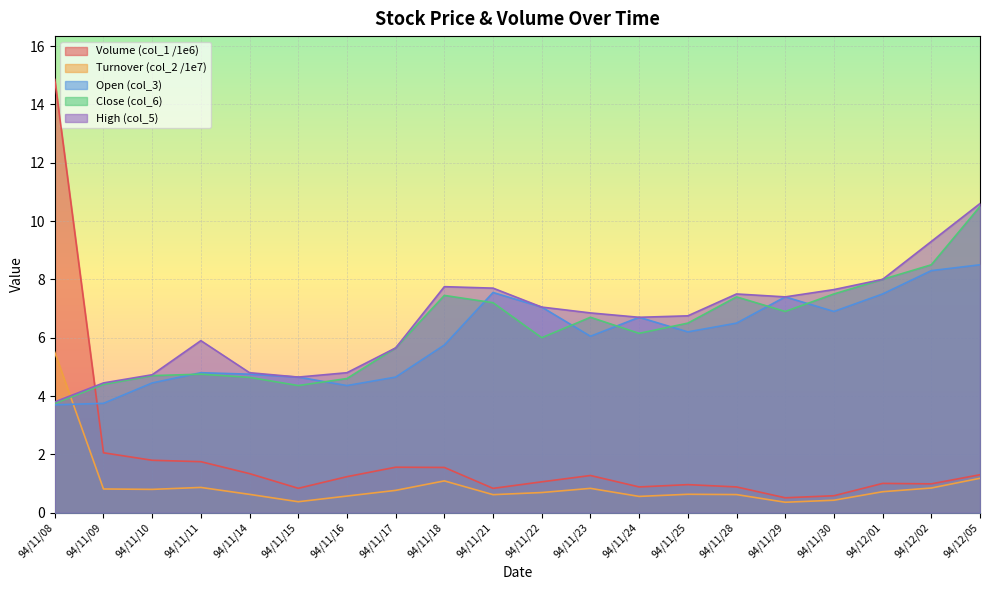

At which category is the sum across all series the highest?

94/12/05